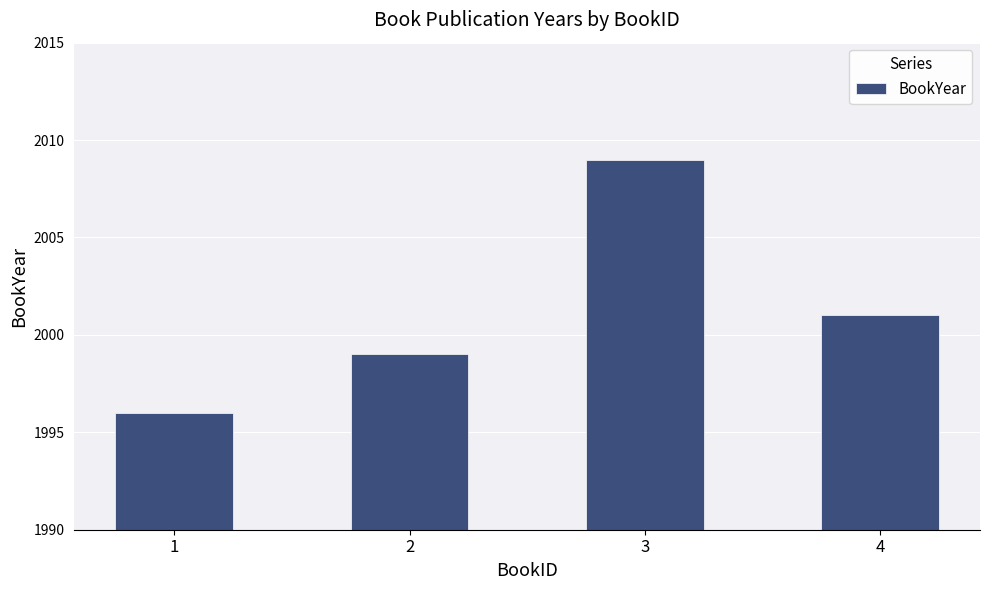

How many values are between 1999 and 2009?

3